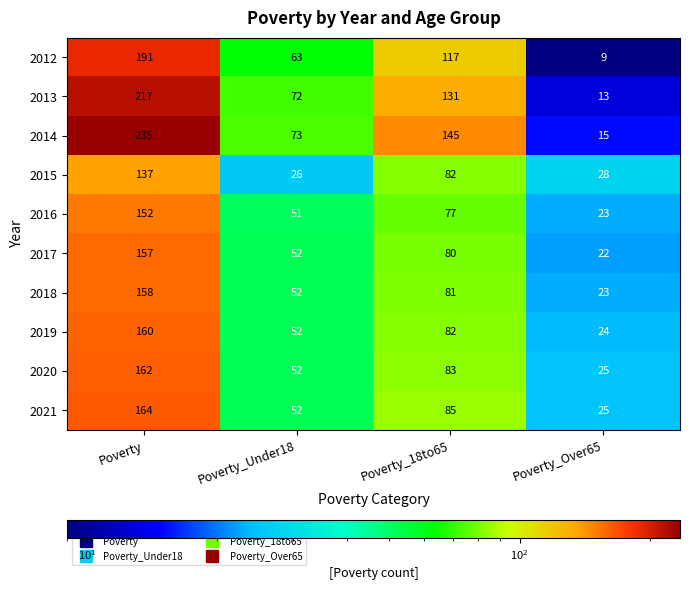

Is it true that 2020 equals 25 at Poverty_Over65?

True